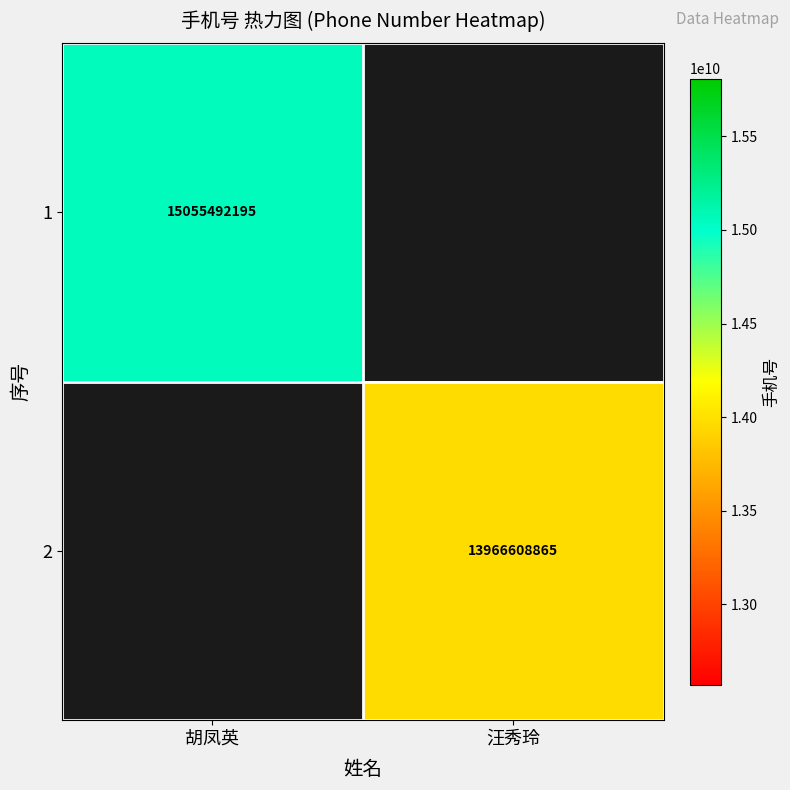

Is it true that 1 equals 3373559667 at 胡凤英?

False